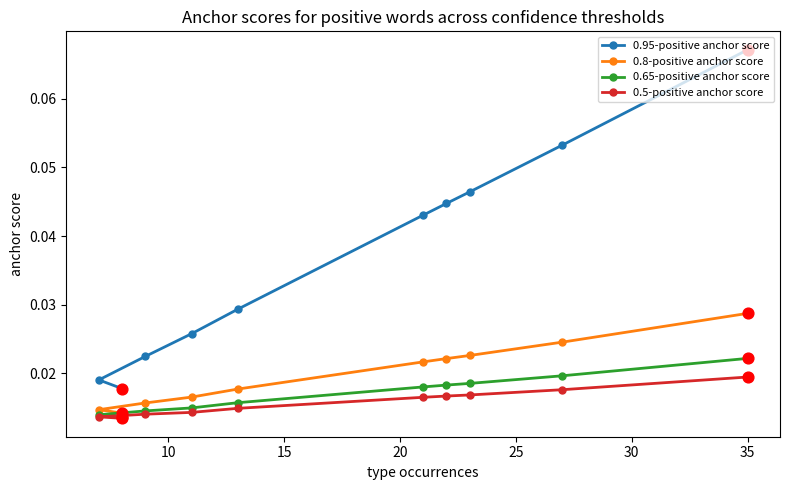

What are all the series names shown in the legend?

0.95-positive anchor score, 0.8-positive anchor score, 0.65-positive anchor score, 0.5-positive anchor score